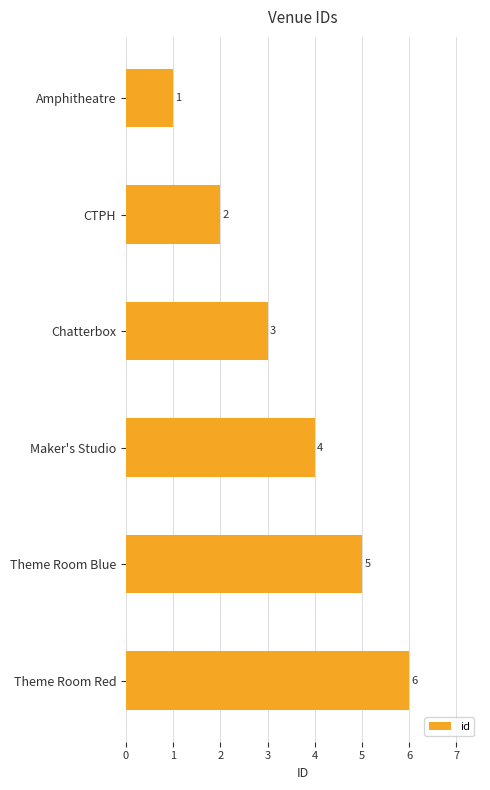

Where is the data nearest to the value 3?

Chatterbox